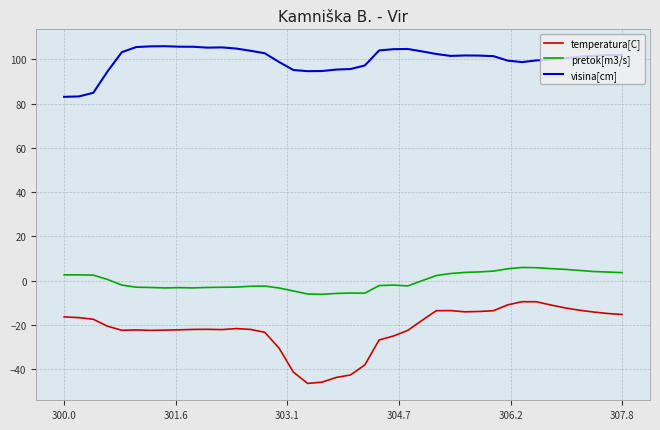

What is the highest value of the visina[cm] series?

106.0